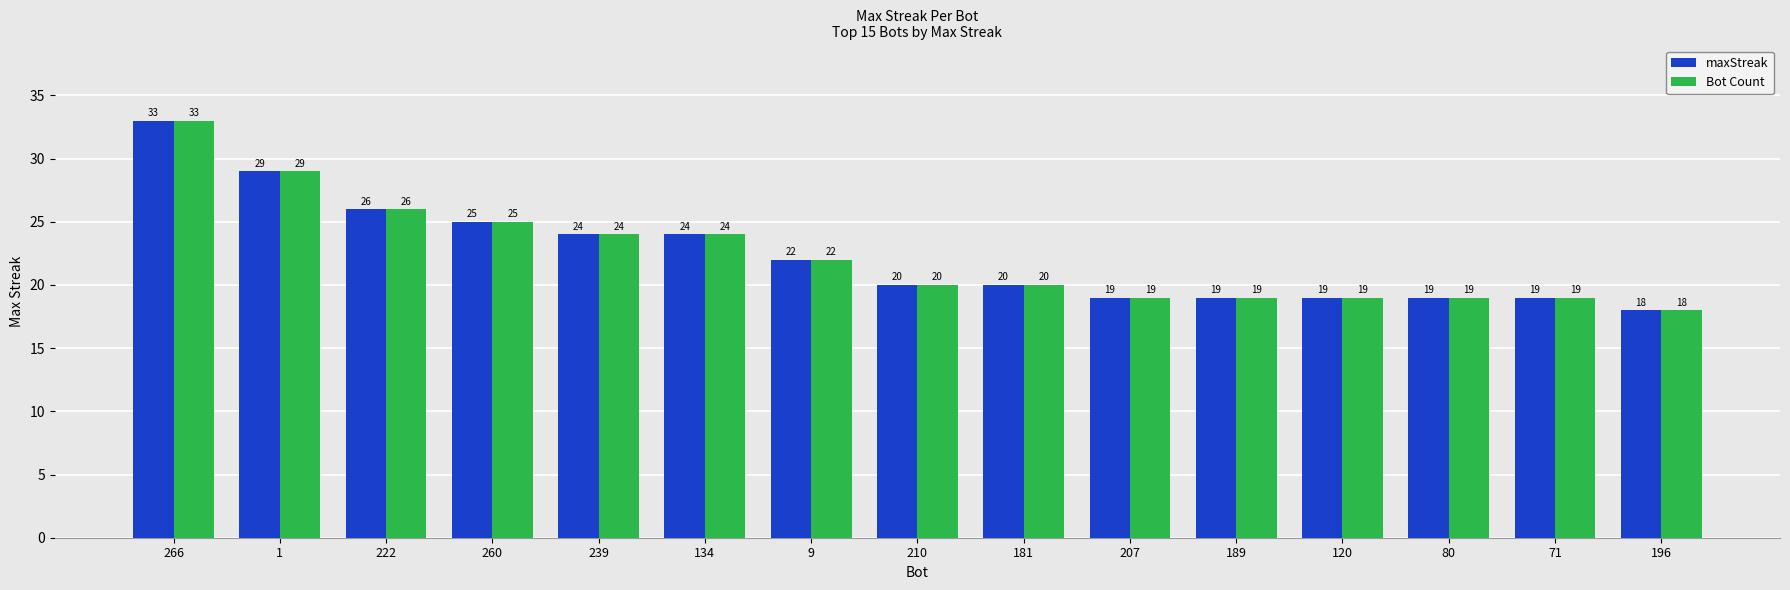

Is it true that Bot Count equals 12 at 80?

False